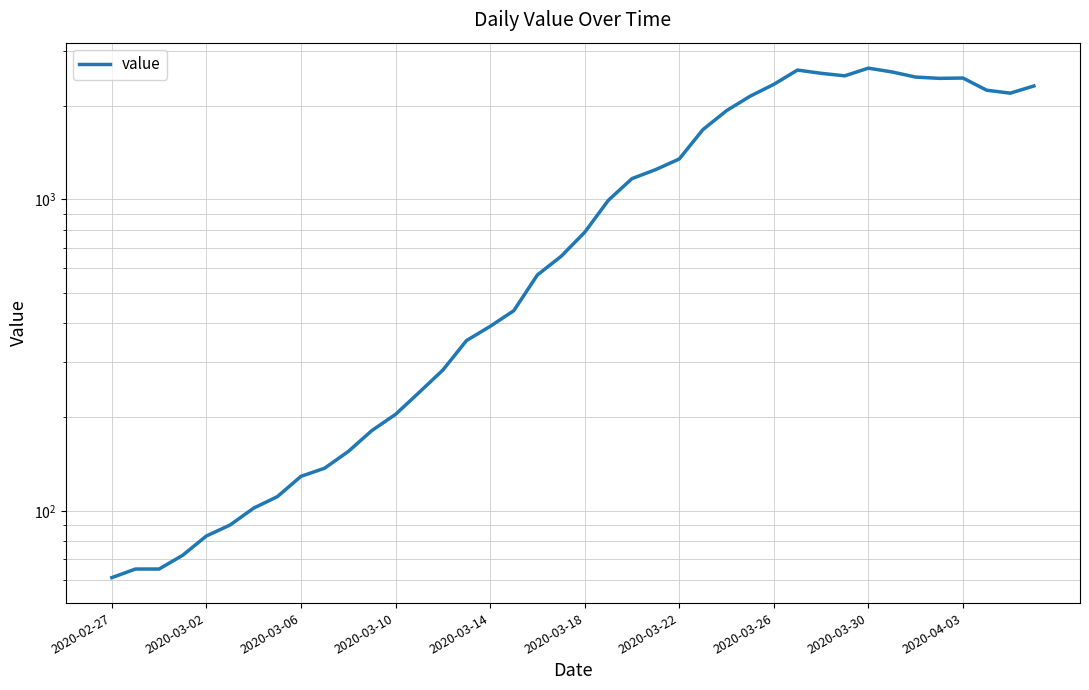

Where does the data first go above 784?

21